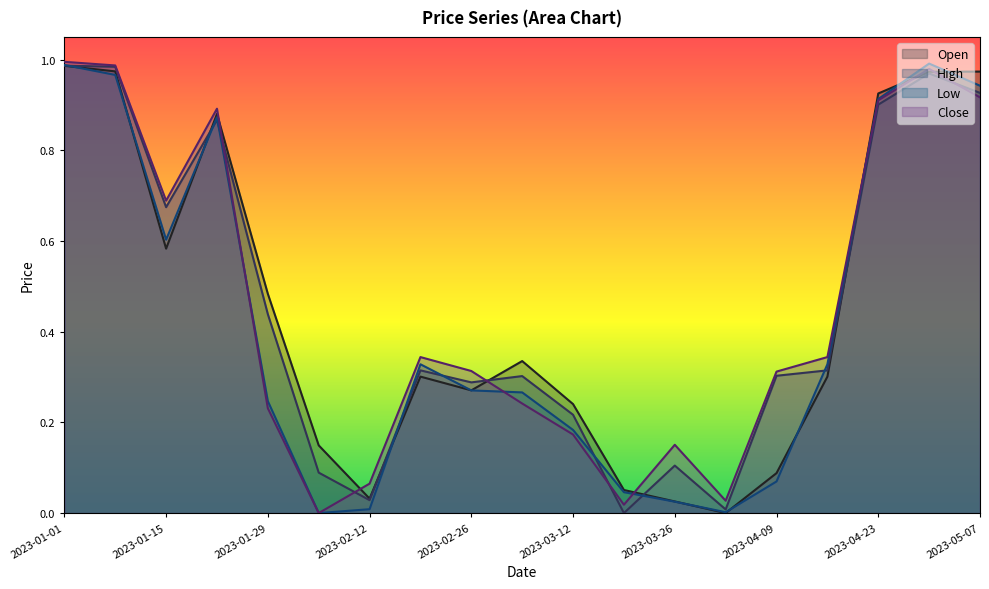

True or false: High has a value of 0.1 at 2023-03-05.

False